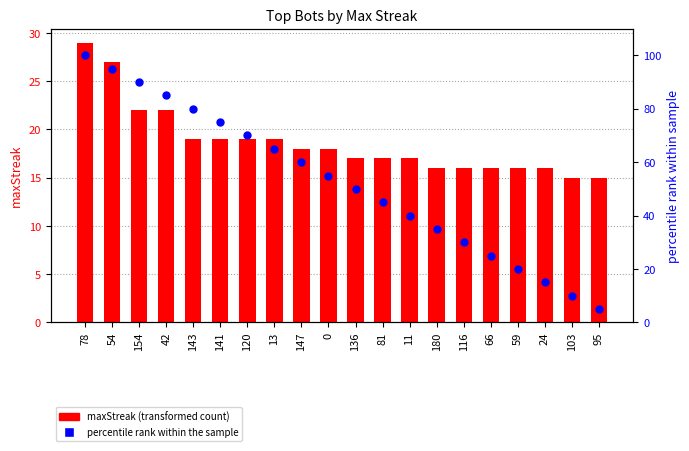

Which series contains the lowest Y value?

percentile rank within sample